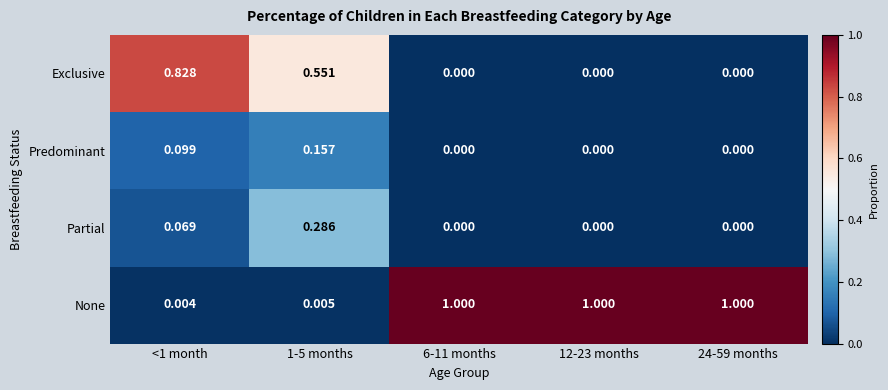

List the series in order of their peak value, highest first.

None, Exclusive, Partial, Predominant